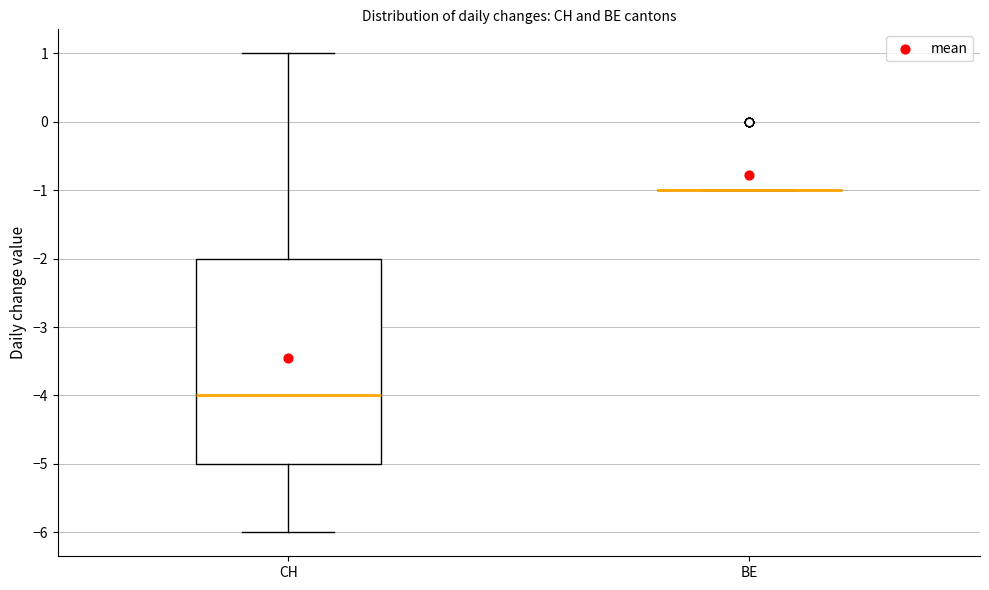

Reading left to right, read every box against the y-axis: the position of its median line, the range the box covers, and the ends of its whiskers. The values are not printed on the chart, so give them approximately, as read against the axis.

CH: median -4, box -5 to -2, whiskers -6 to 1
BE: box collapsed to a line at -1, whiskers -1 to -1